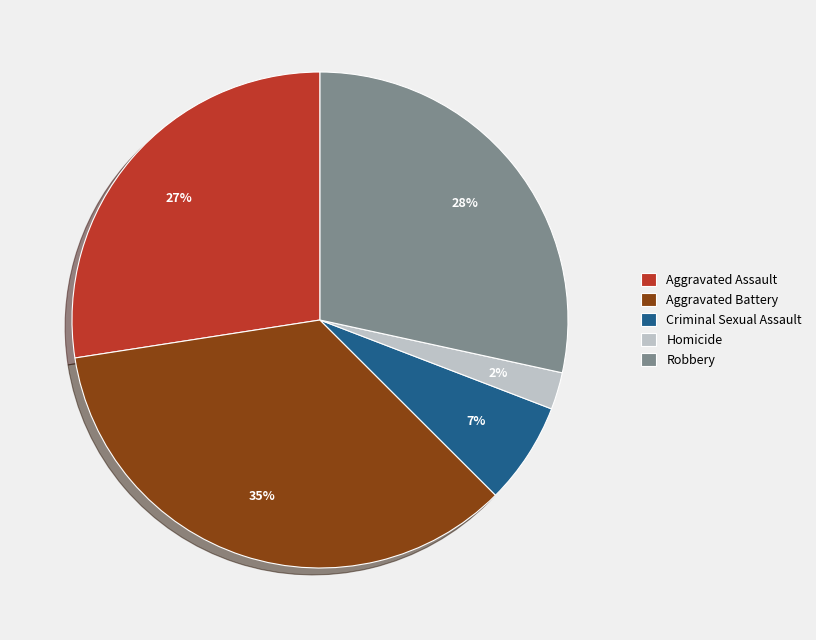

Does Criminal Sexual Assault account for over 50% of the chart?

No